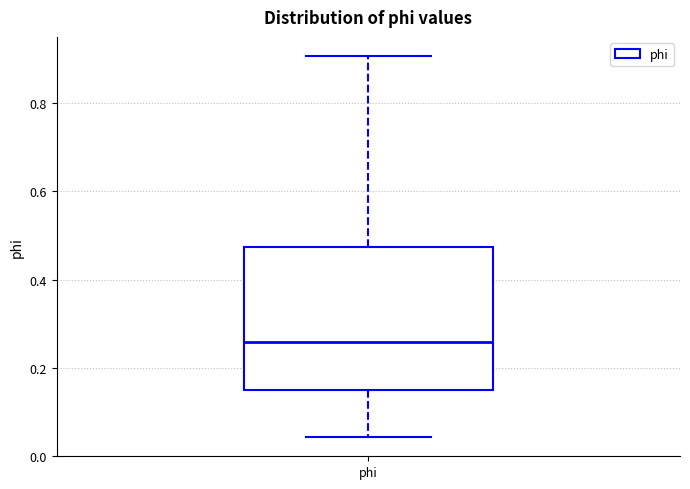

Read this box plot against the y-axis: the position of the median line, the range covered by the box, and the ends of both whiskers. The values are not printed on the chart, so give them approximately, as read against the axis.

median 0.26, box 0.14 to 0.48, whiskers 0.04 to 0.90